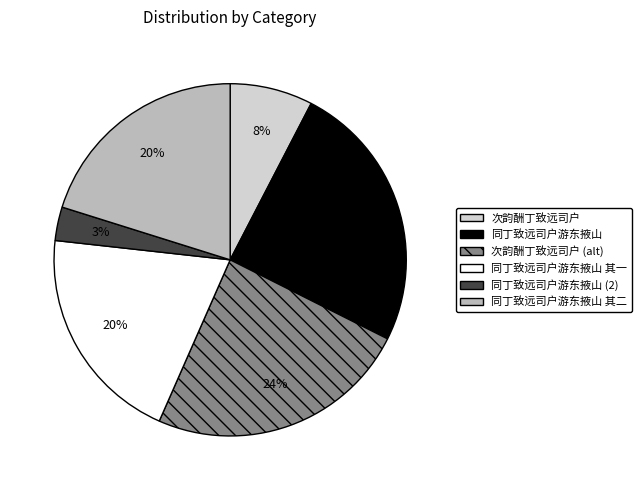

How many slices are in this pie chart?

6